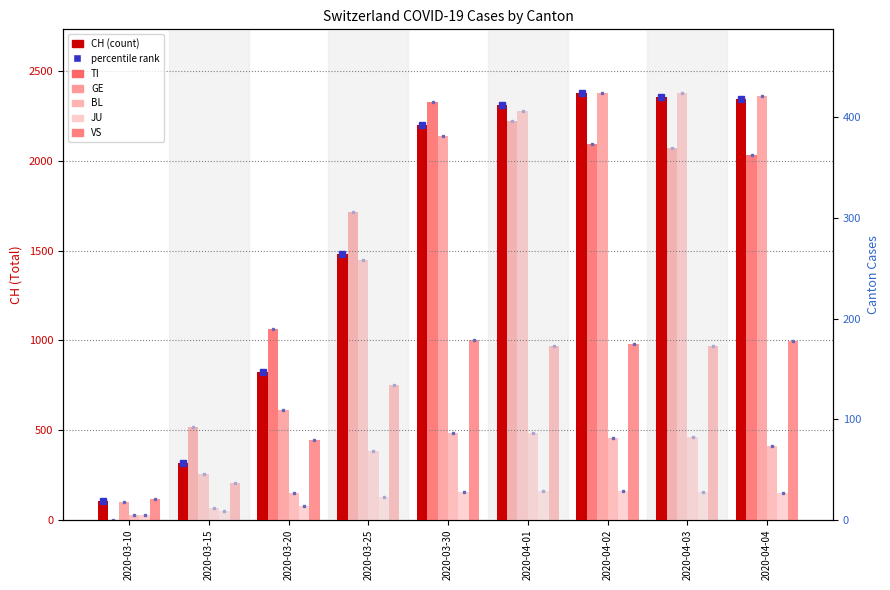

Between 2020-03-15 and 2020-04-03, which series saw the biggest shift?

CH